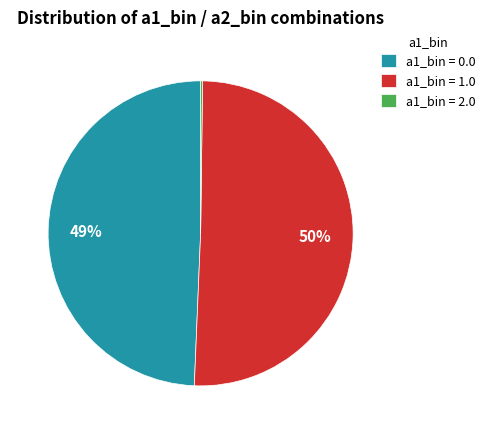

To the nearest percent, what is the average slice percentage?

33%